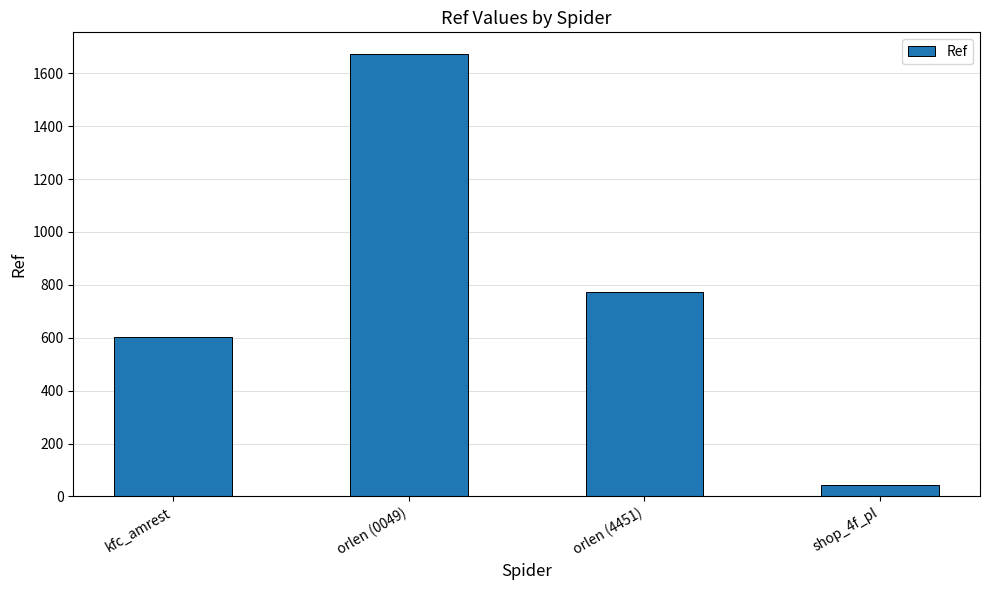

True or false: the data shows 1011 at orlen (0049).

False